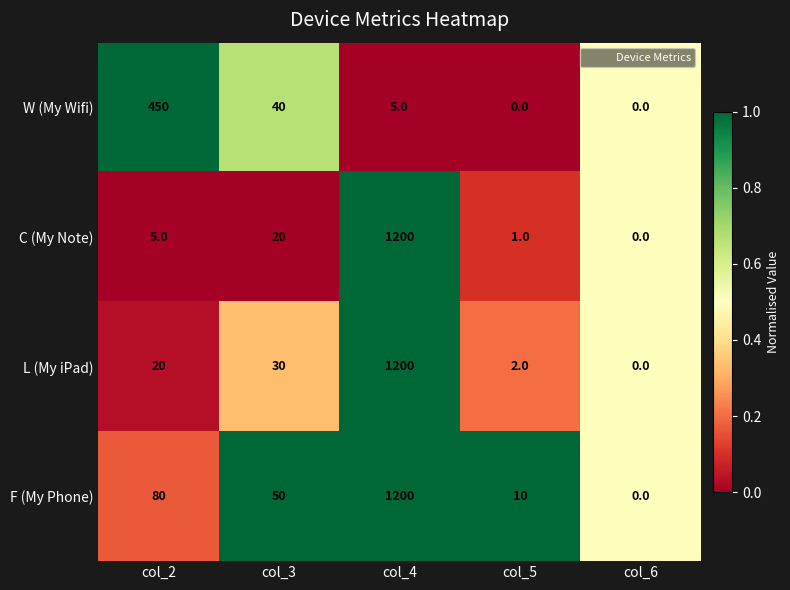

Reading left to right, extract all data points from this chart.

W (My Wifi): 450	40	5	0	0
C (My Note): 5	20	1200	1	0
L (My iPad): 20	30	1200	2	0
F (My Phone): 80	50	1200	10	0